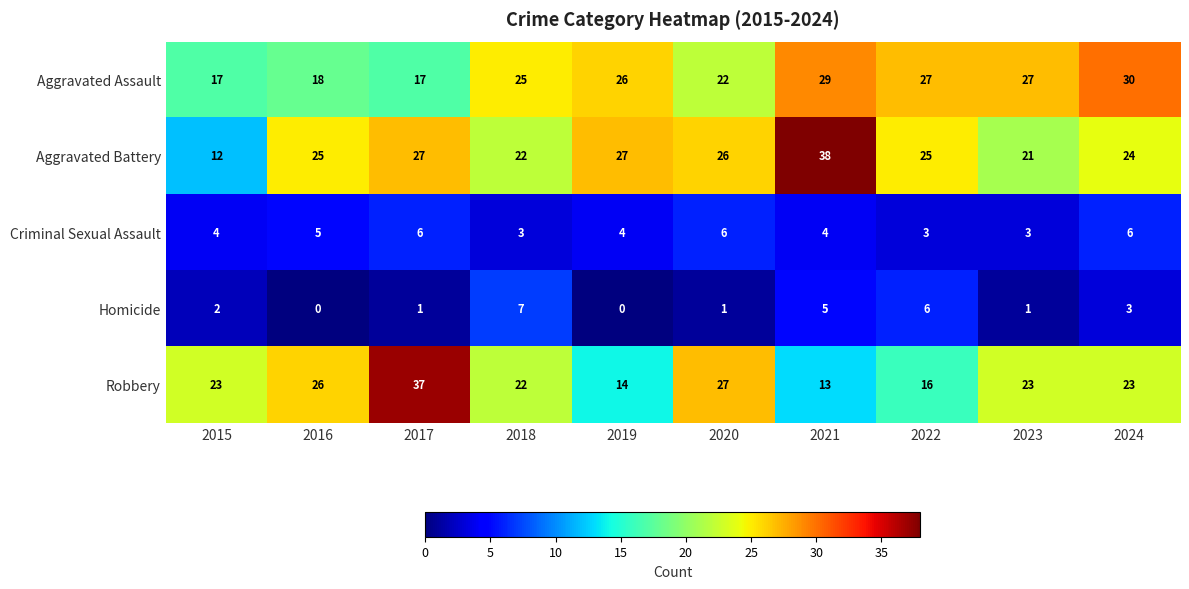

What is the difference between the highest and lowest values at 2018?

22